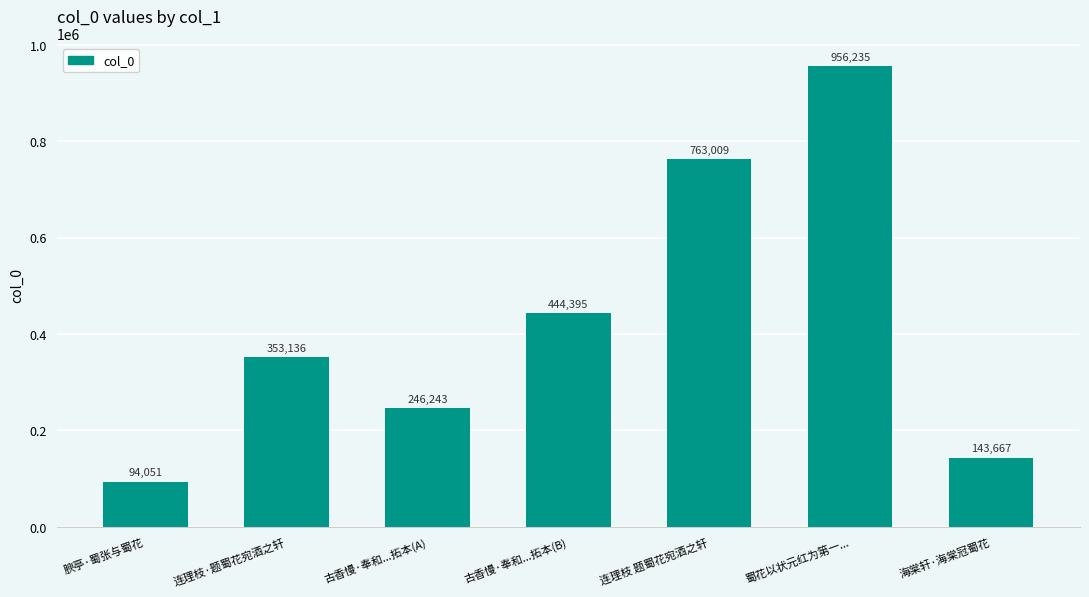

At which label is the value closest to 525143?

古香慢·奉和...拓本(B)